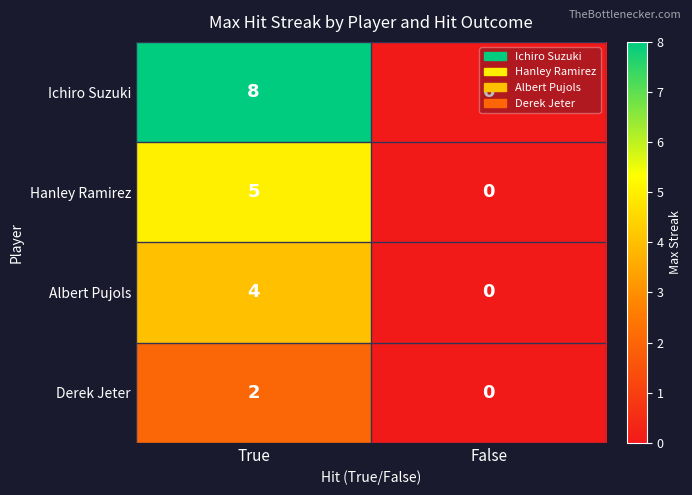

At True, list the series in order from largest to smallest.

Ichiro Suzuki, Hanley Ramirez, Albert Pujols, Derek Jeter